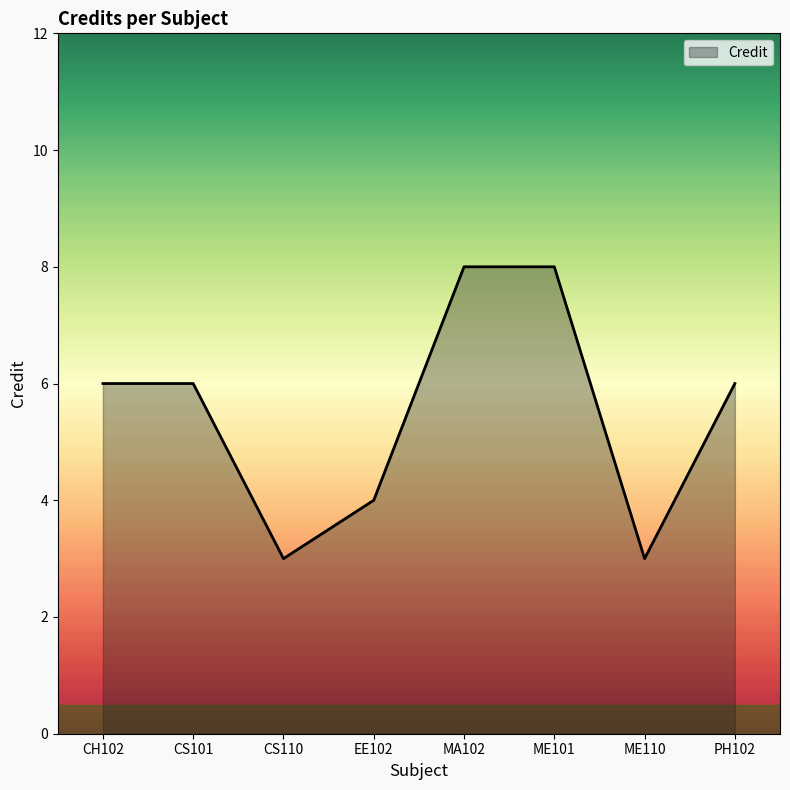

What position from the right is CH102?

8